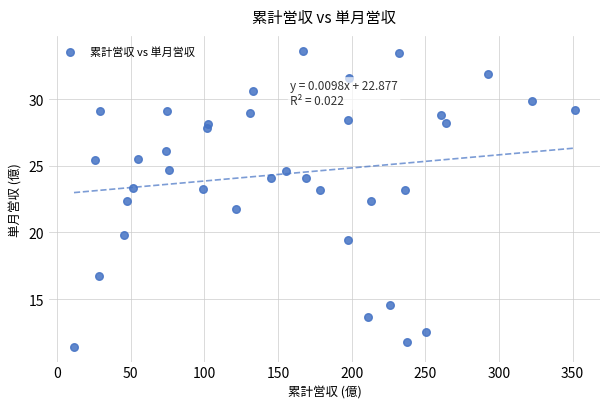

What is the range of Y values (max minus min)?

22.2